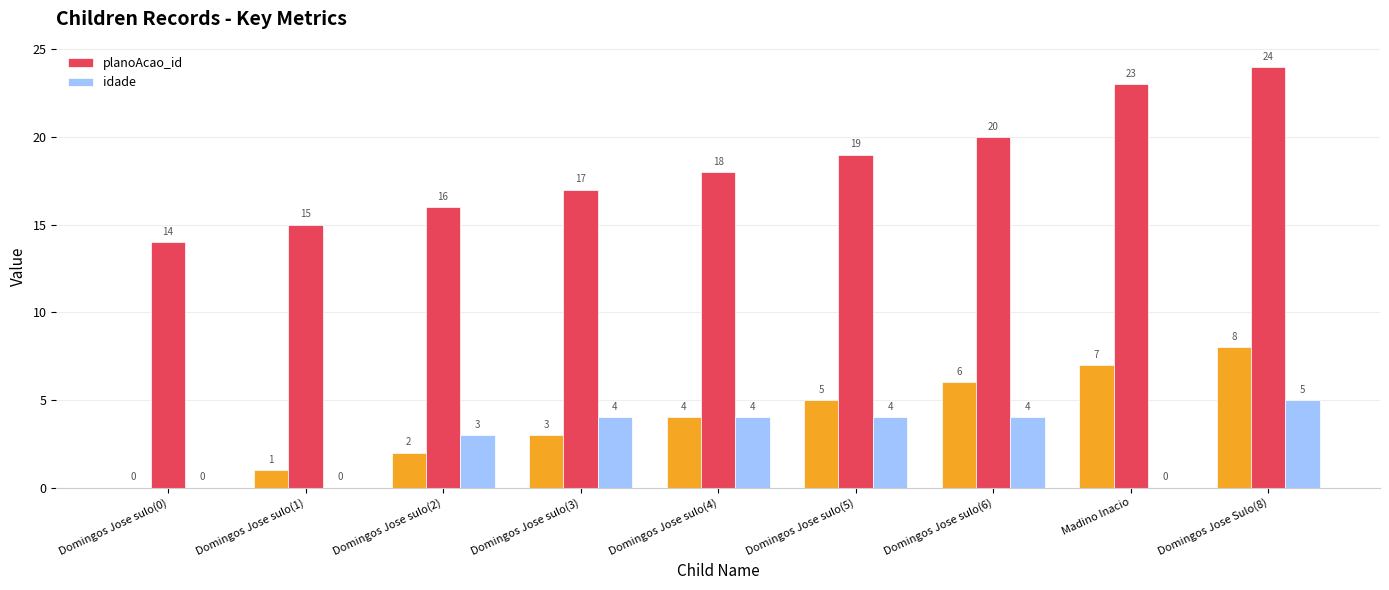

What position from the left is Domingos Jose sulo(6)?

7